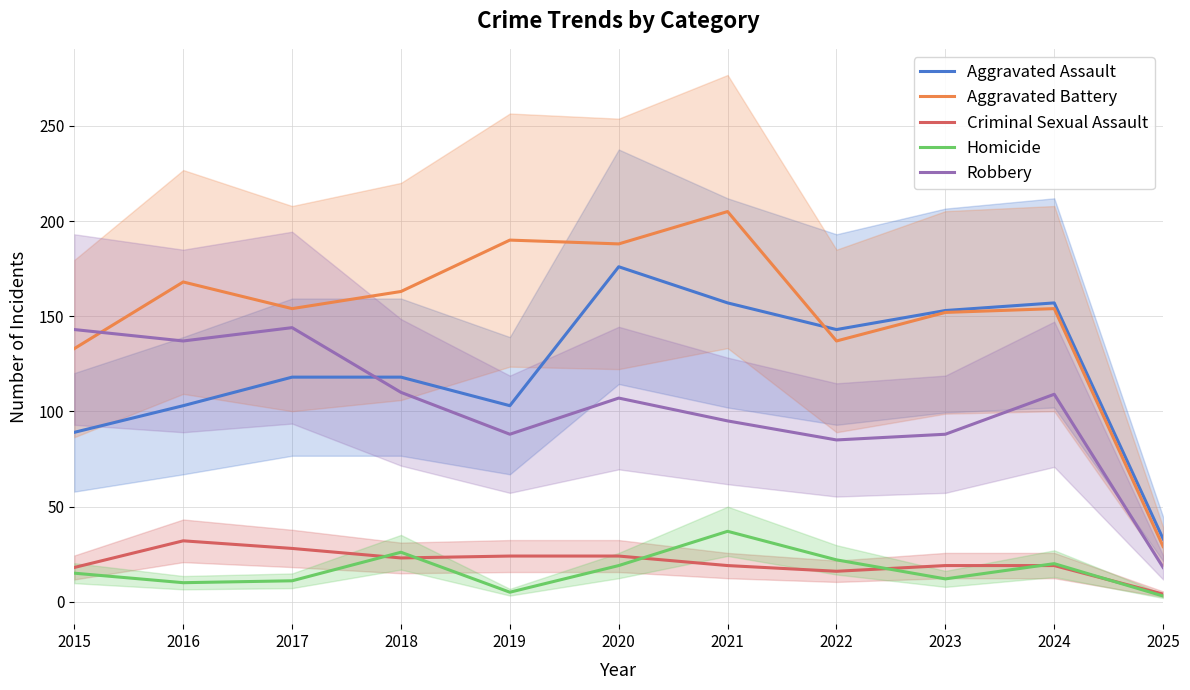

Reading left to right, list all the values displayed in this chart.

Aggravated Assault: 89	103	118	118	103	176	157	143	153	157	33
Aggravated Battery: 133	168	154	163	190	188	205	137	152	154	29
Criminal Sexual Assault: 18	32	28	23	24	24	19	16	19	19	4
Homicide: 15	10	11	26	5	19	37	22	12	20	3
Robbery: 143	137	144	110	88	107	95	85	88	109	18